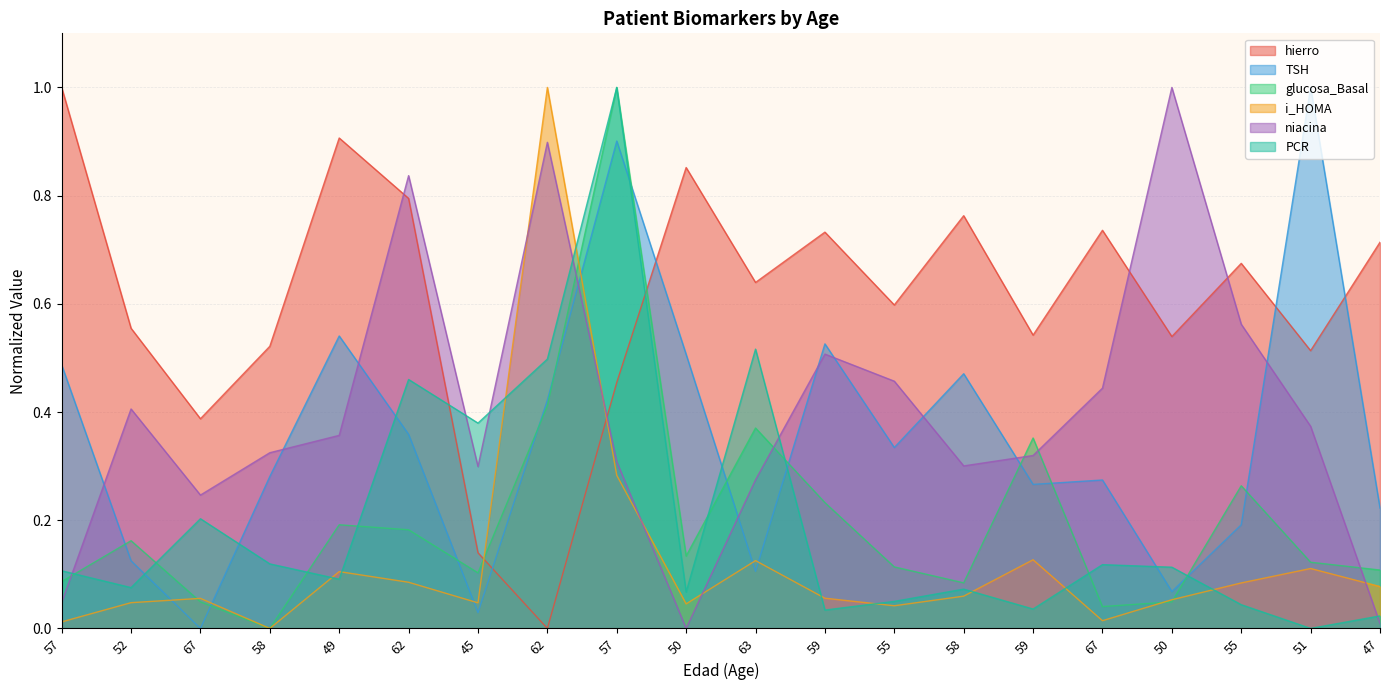

How many lines are shown in the chart?

6